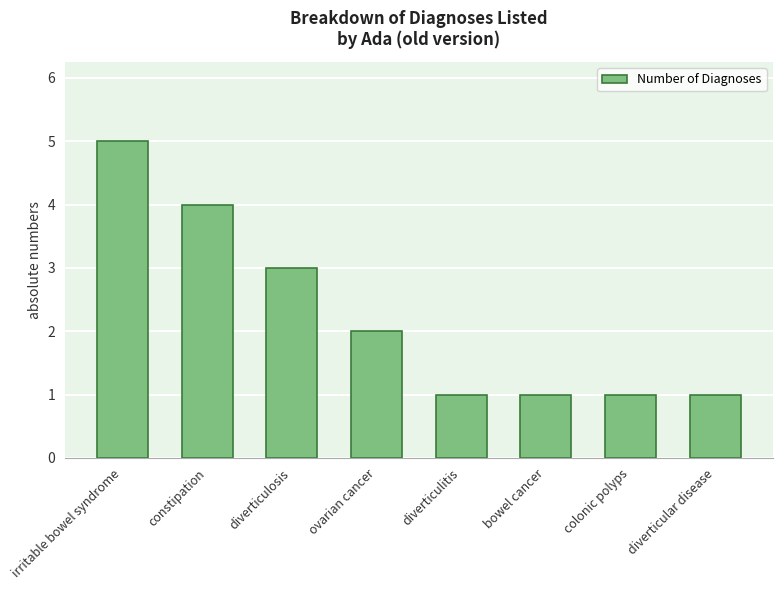

What is the label of the 5th bar from the right?

ovarian cancer